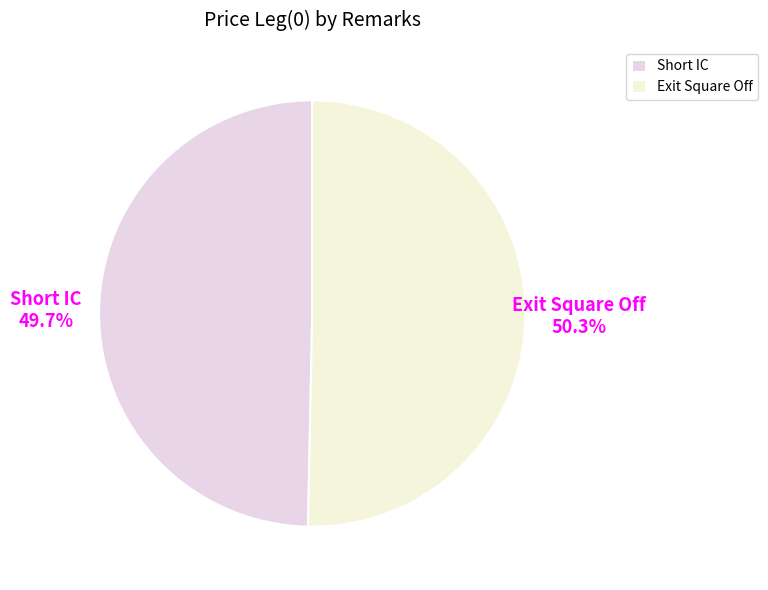

Does Exit Square Off account for over 50% of the chart?

Yes